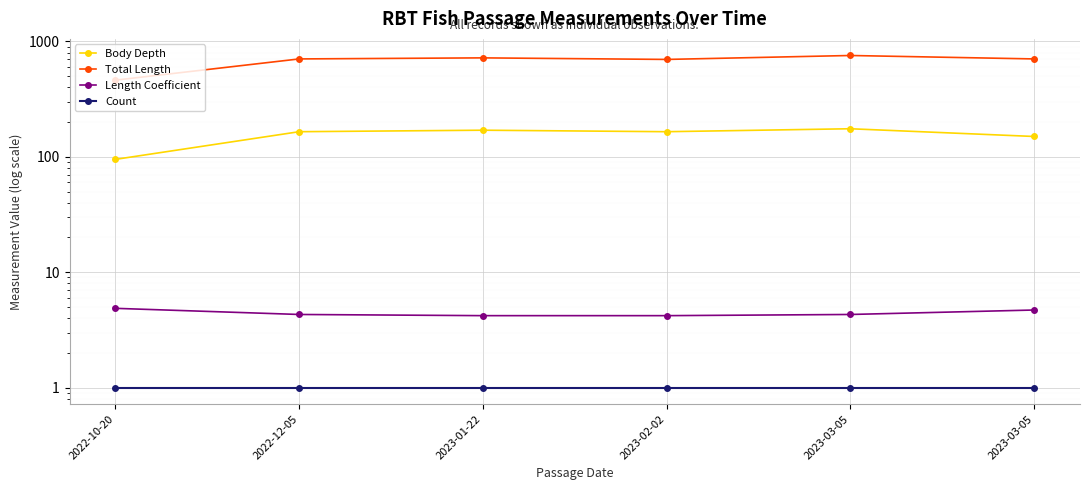

Reading left to right, extract all data points from this chart.

Body Depth: 95.0	165.0	170.0	165.0	175.0	150.0
Total Length: 461.7	705.0	720.0	698.0	755.0	705.0
Length Coefficient: 4.9	4.3	4.2	4.2	4.3	4.7
Count: 1.0	1.0	1.0	1.0	1.0	1.0